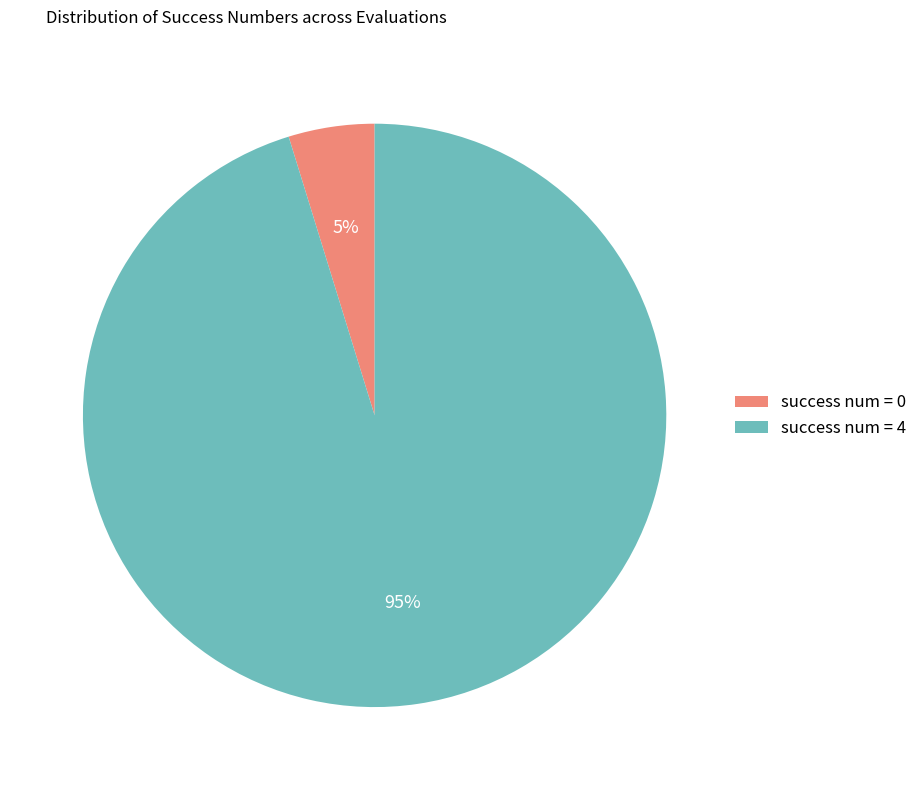

Do success num = 4 and success num = 0 together represent more than half of the pie?

Yes